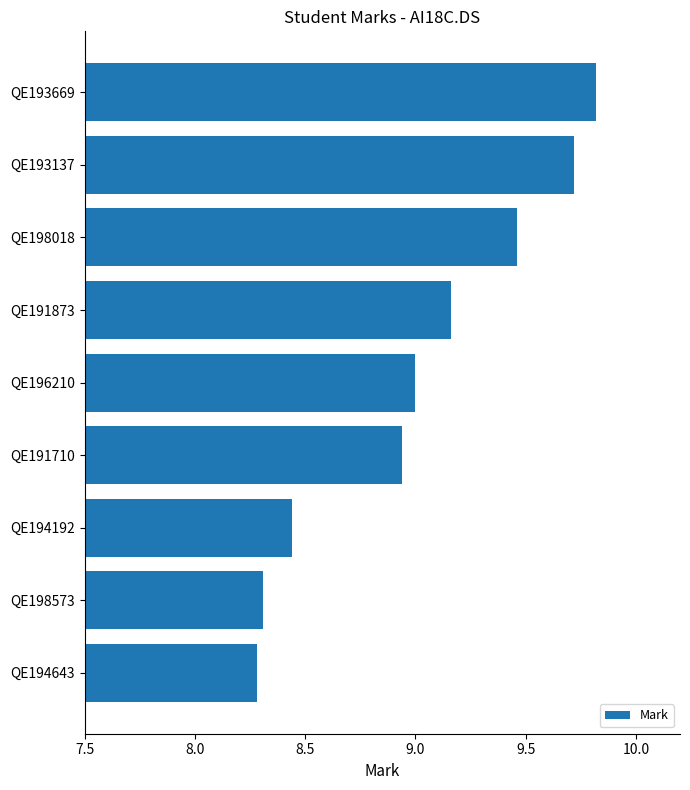

True or false: the data shows 4.0 at QE193137.

False